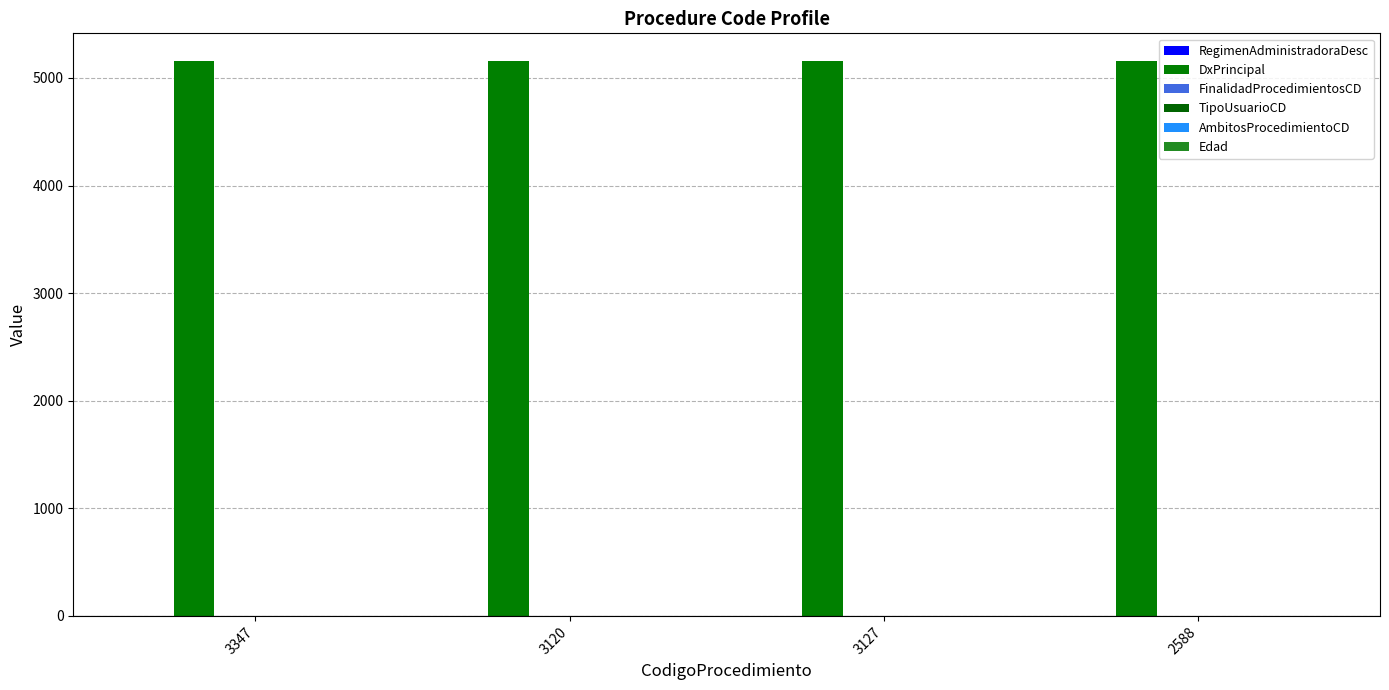

How many groups of bars are there?

4